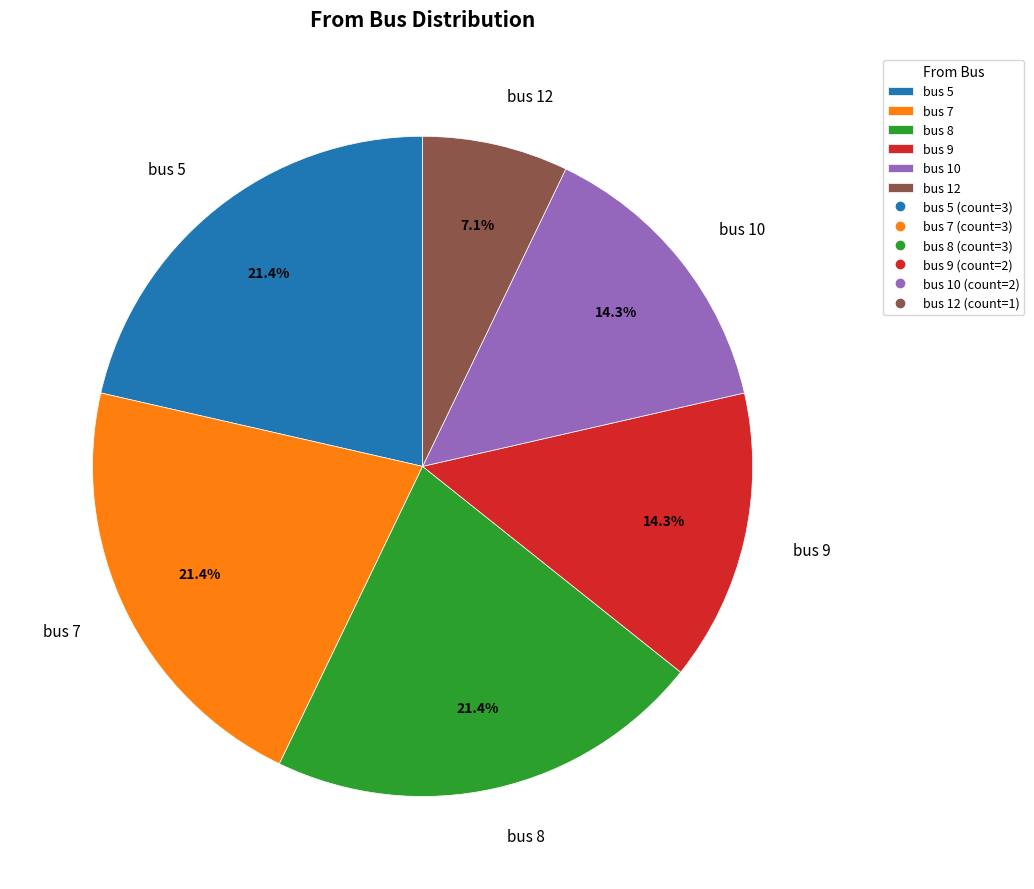

To the nearest percent, what percentage of the pie is bus 9?

14%